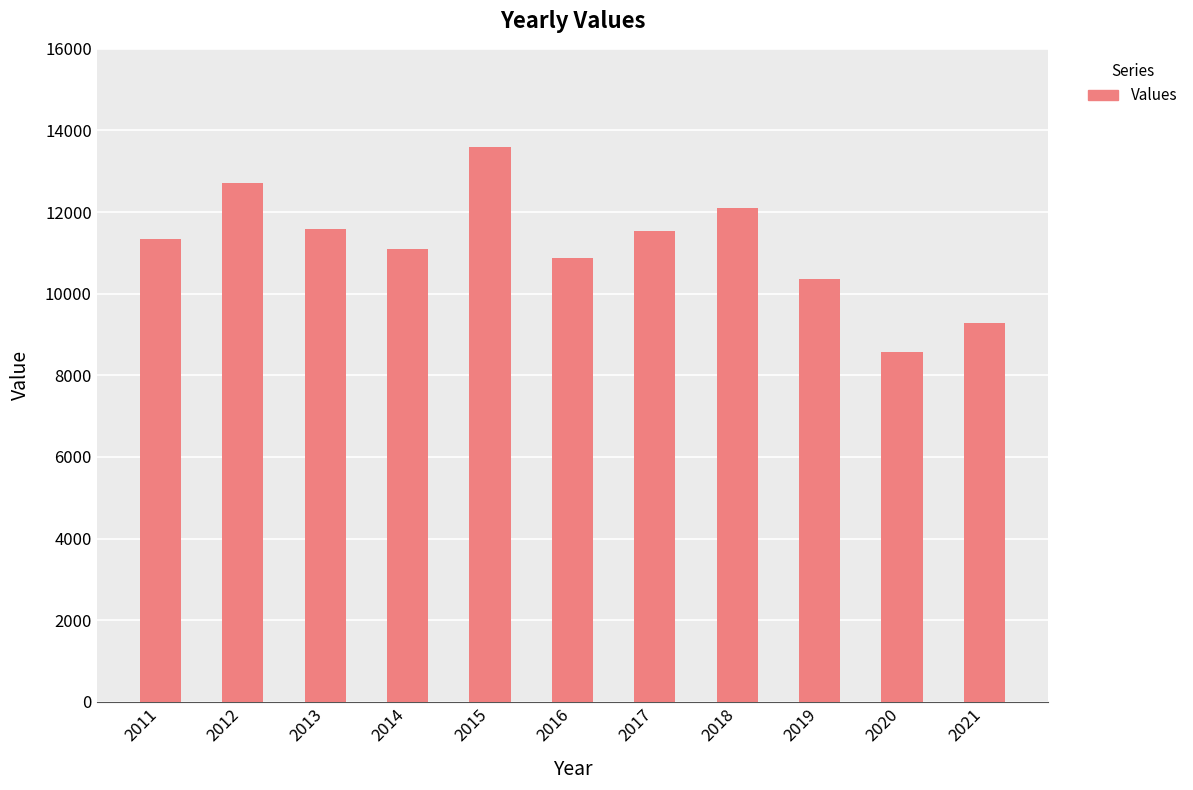

Where is the data nearest to the value 11077?

2014